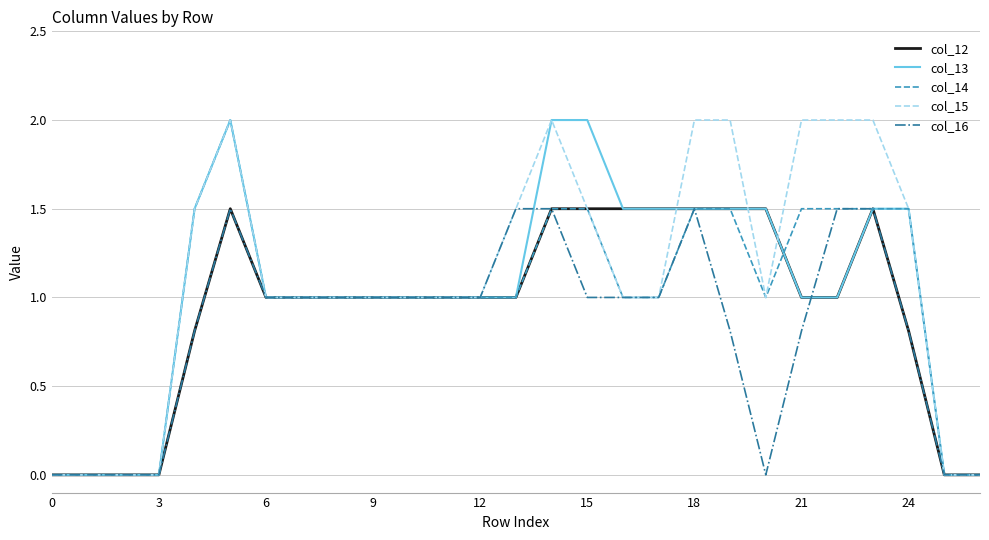

What are all the series names shown in the legend?

col_12, col_13, col_14, col_15, col_16